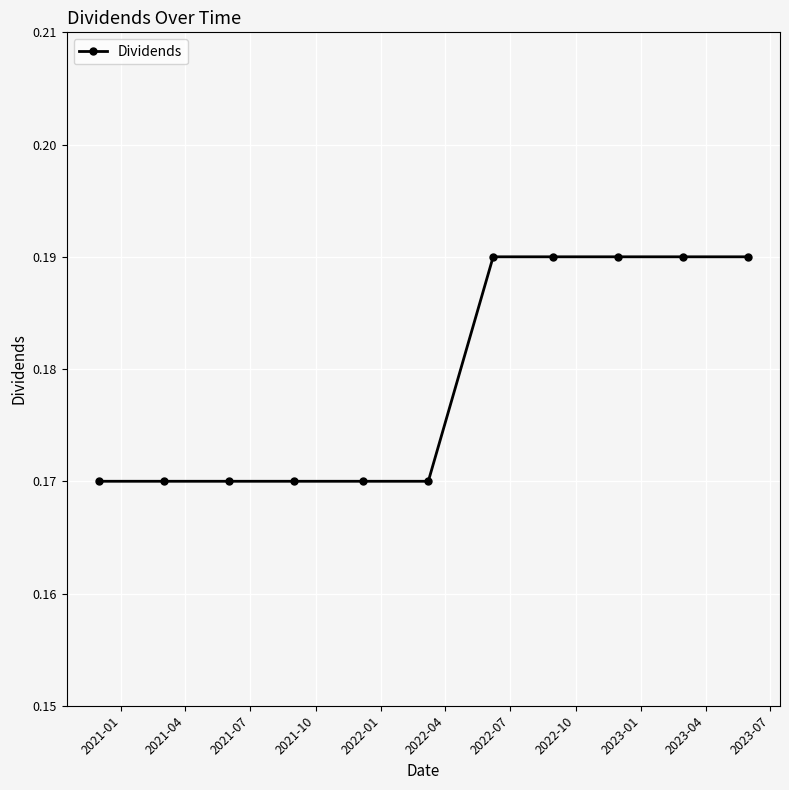

What is the label of the 5th point from the left?

2022-01